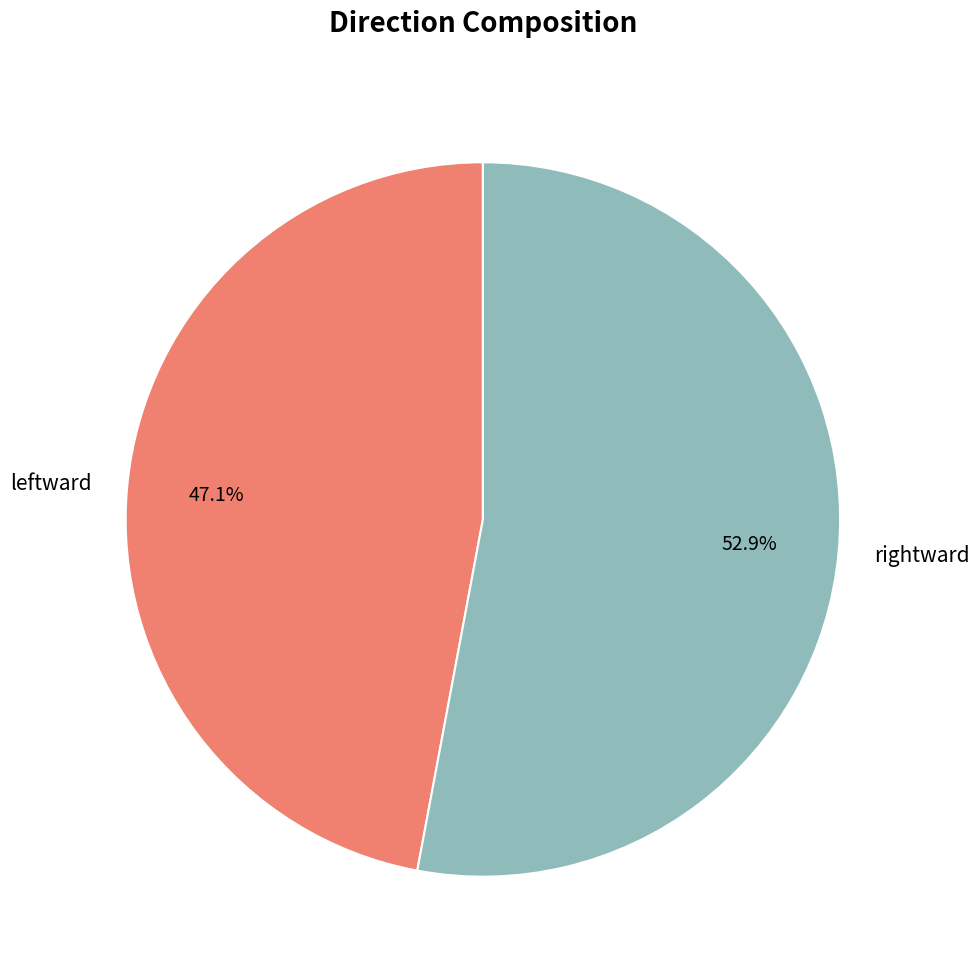

What is the total percentage of rightward and leftward?

100.0%